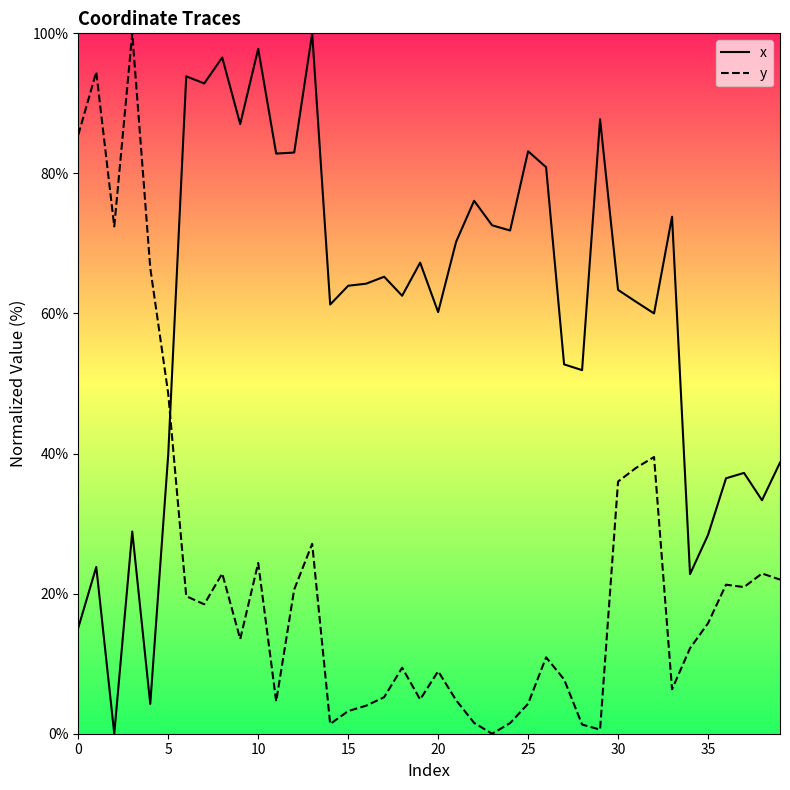

Which series ends up on top after the final intersection of x and y?

x